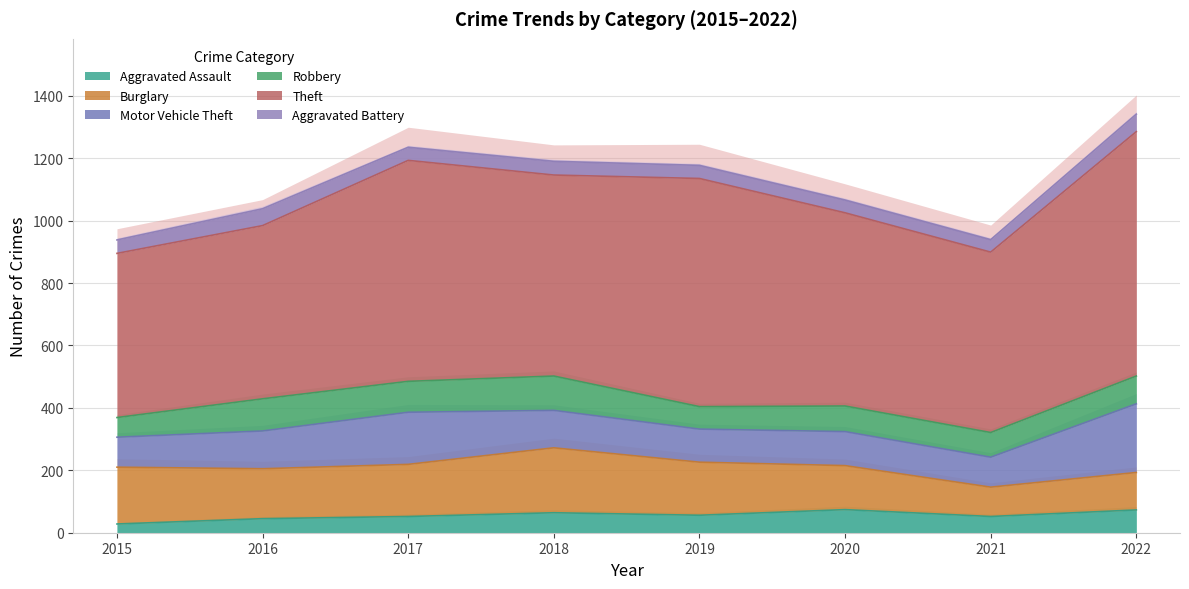

Which series has the largest total across all categories?

Theft